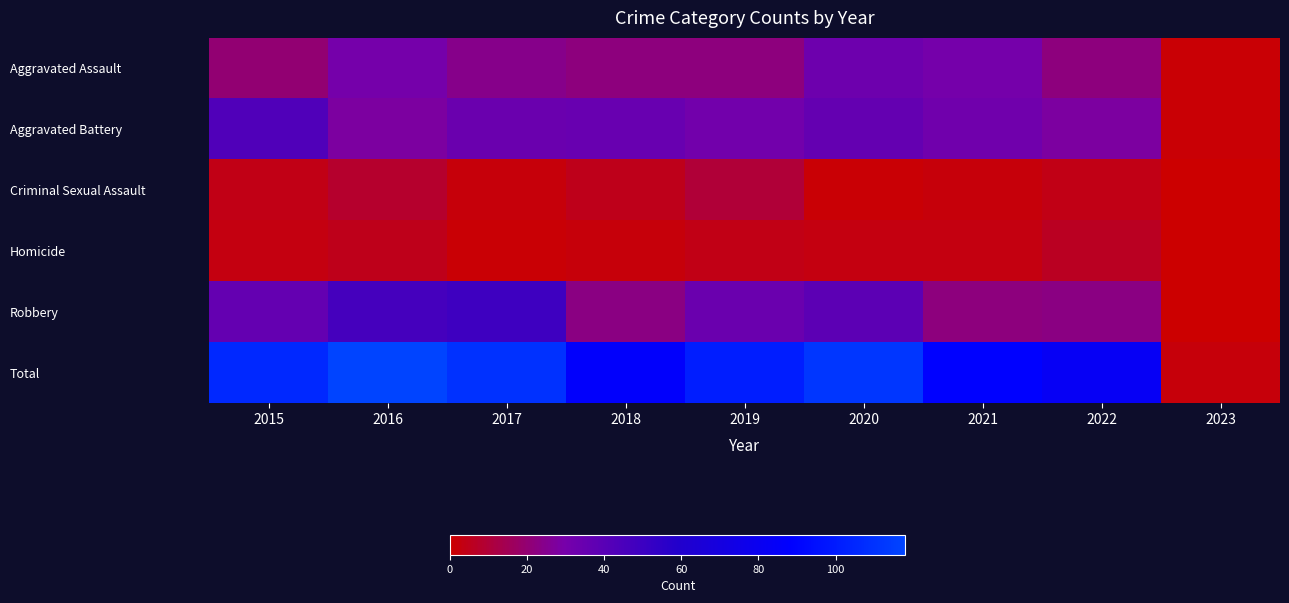

List the series in order of their peak value, highest first.

Total, Robbery, Aggravated Battery, Aggravated Assault, Criminal Sexual Assault, Homicide